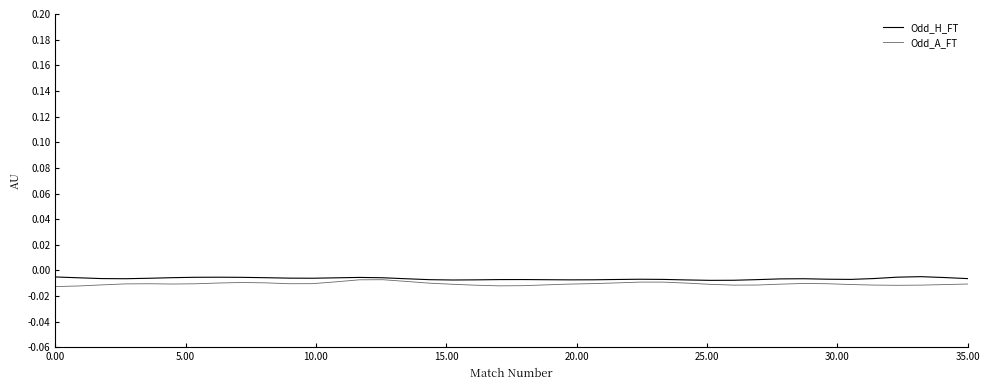

How many lines are shown in the chart?

2